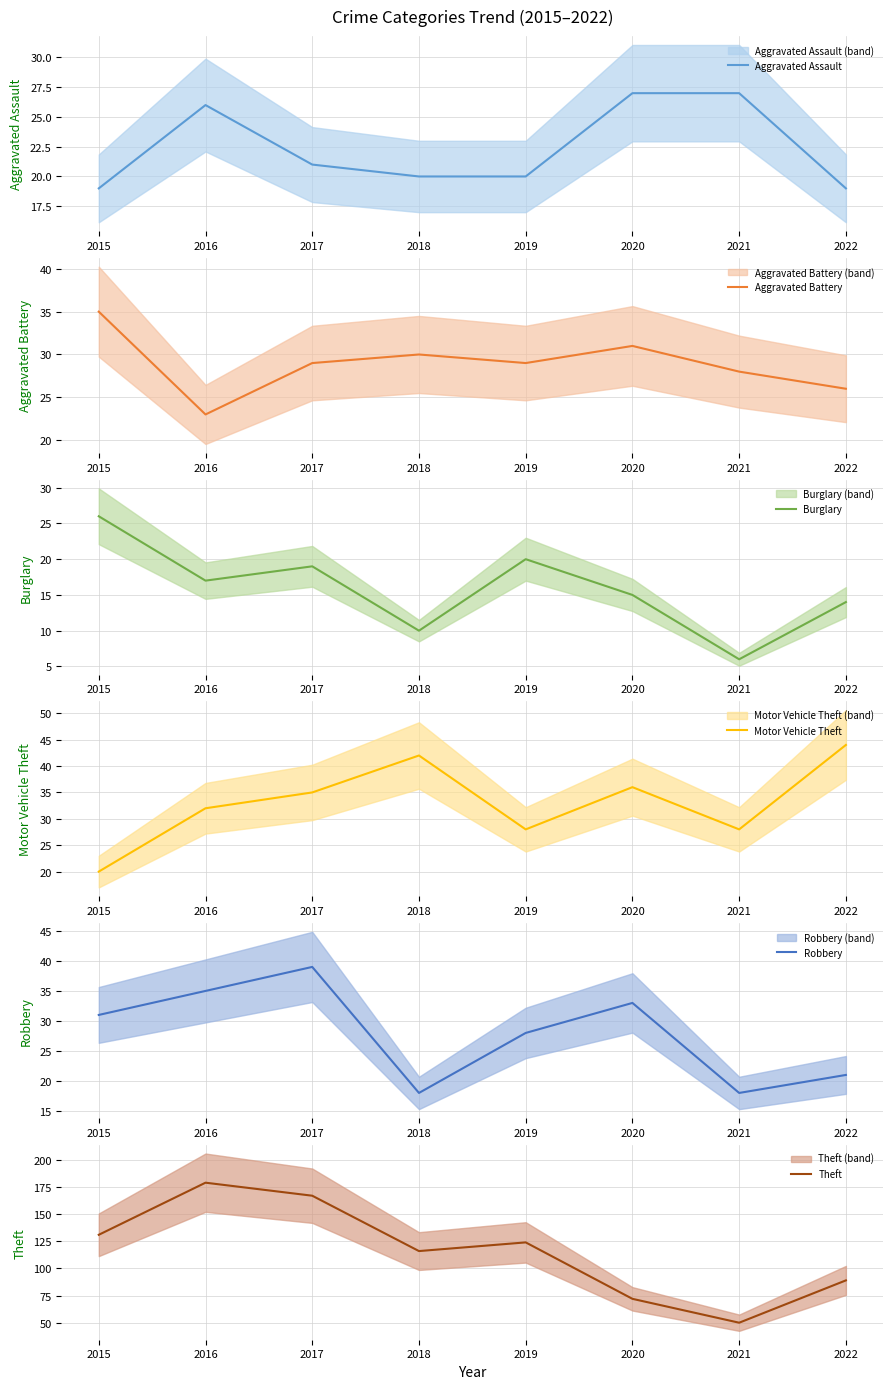

What is the total value across all series at 2018?

236